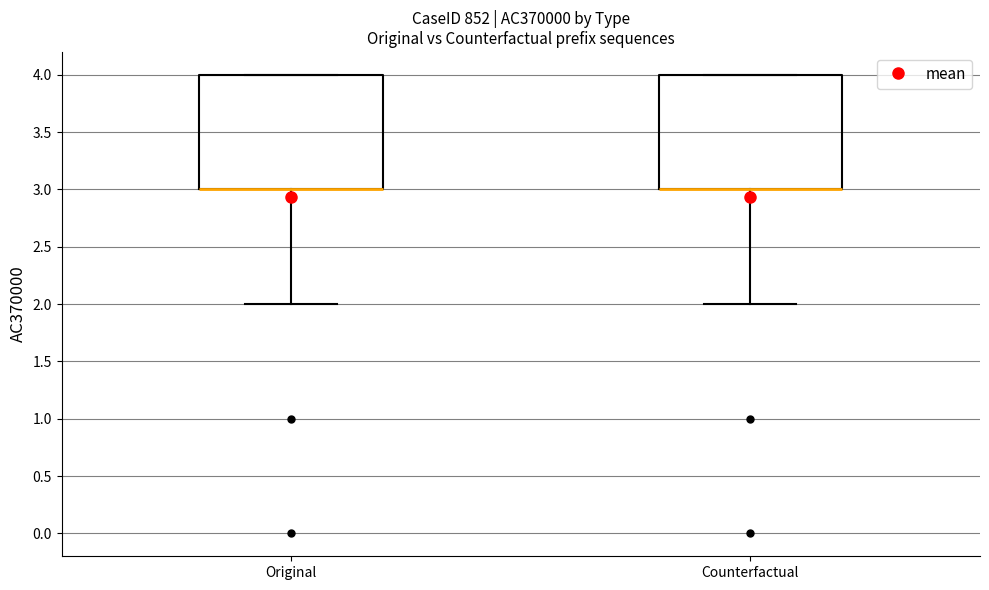

Where does the lower whisker of the box for Original end on the y-axis? The values are not printed on the chart, so give them approximately, as read against the axis.

2